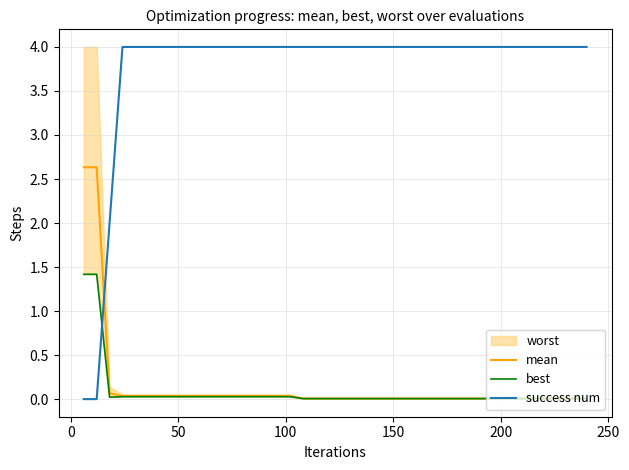

What is the maximum value shown in the chart?

4.0